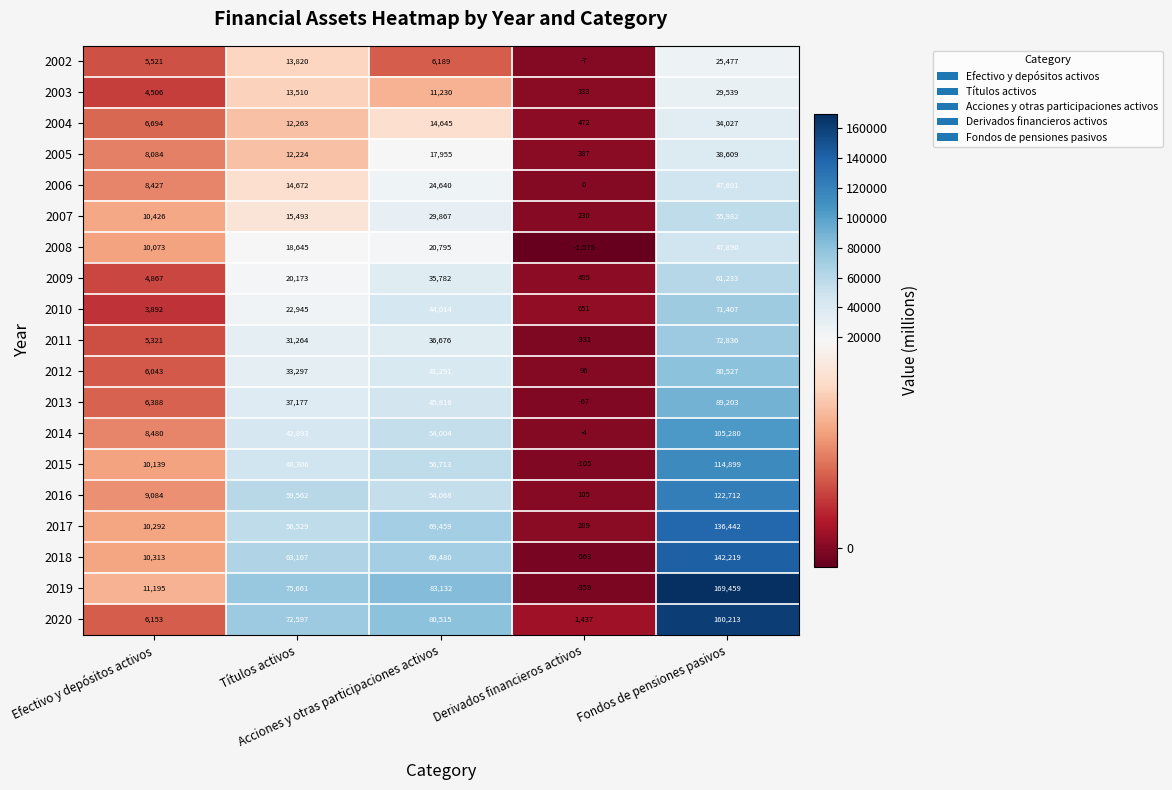

What is the maximum value shown in the chart?

169459